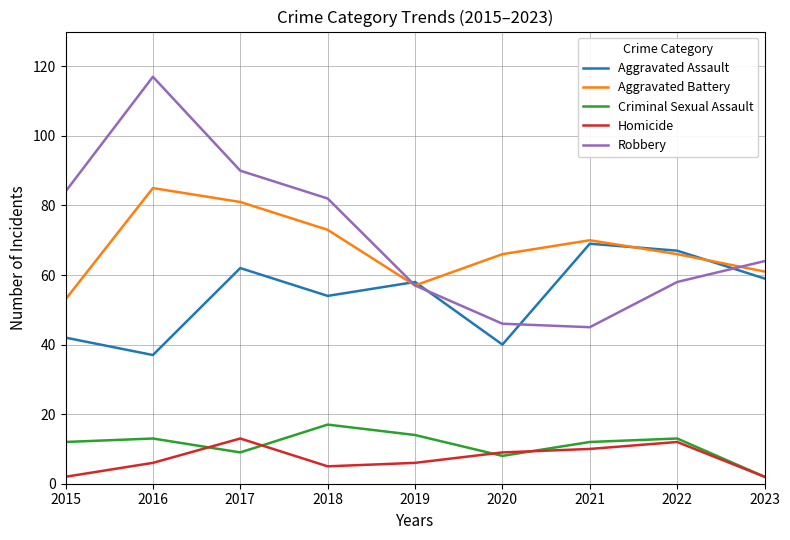

In Homicide, how many points are higher than both neighbors (excluding endpoints)?

2